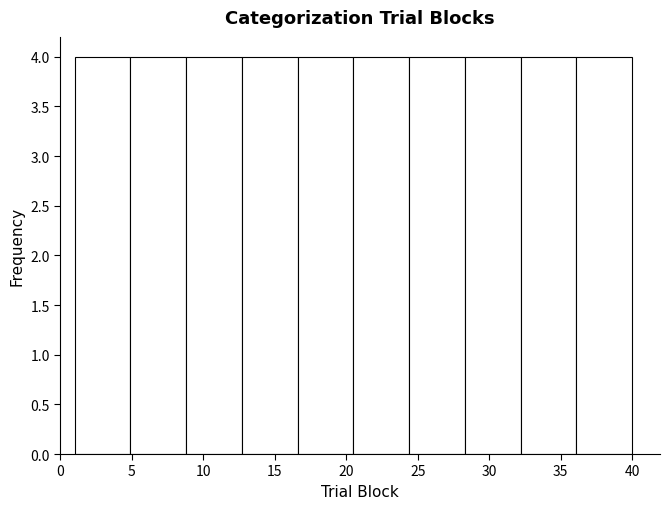

Reading left to right, list every bar in this chart as the range it spans on the x-axis followed by its height. Neither the bar edges nor the heights are printed on the chart, so give them approximately, as read against the axes.

1.0 to 4.9: 4
4.9 to 8.8: 4
8.8 to 12.7: 4
12.7 to 16.6: 4
16.6 to 20.5: 4
20.5 to 24.4: 4
24.4 to 28.3: 4
28.3 to 32.2: 4
32.2 to 36.1: 4
36.1 to 40.0: 4